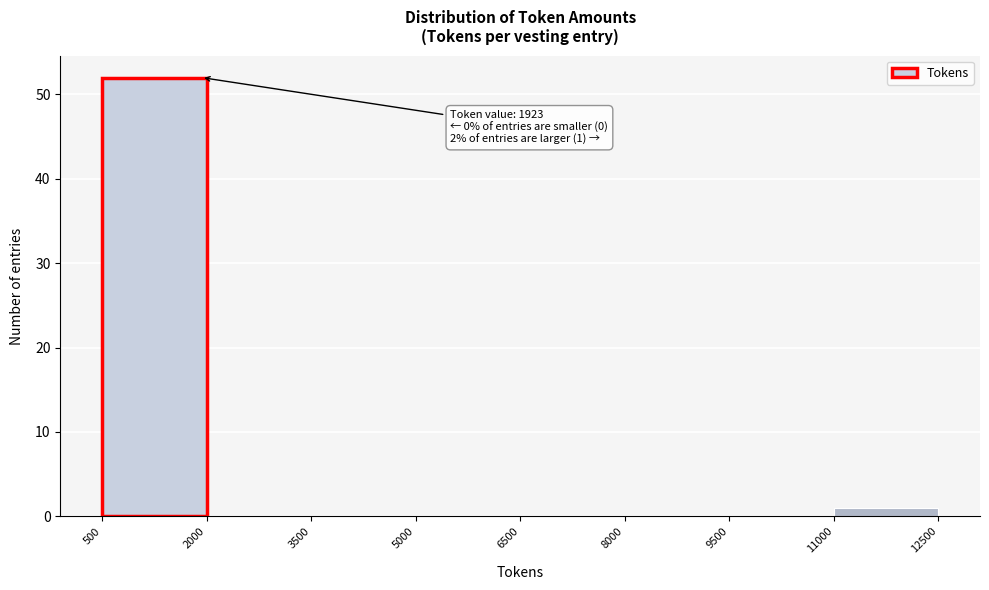

Over which range of the x-axis is the bar tallest?

500 to 2000